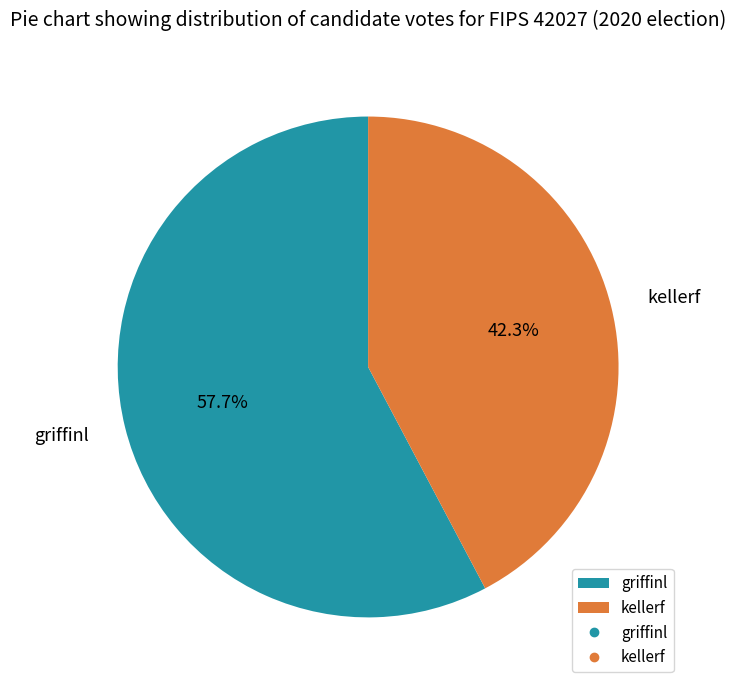

Is the sum of griffinl and kellerf greater than half?

Yes